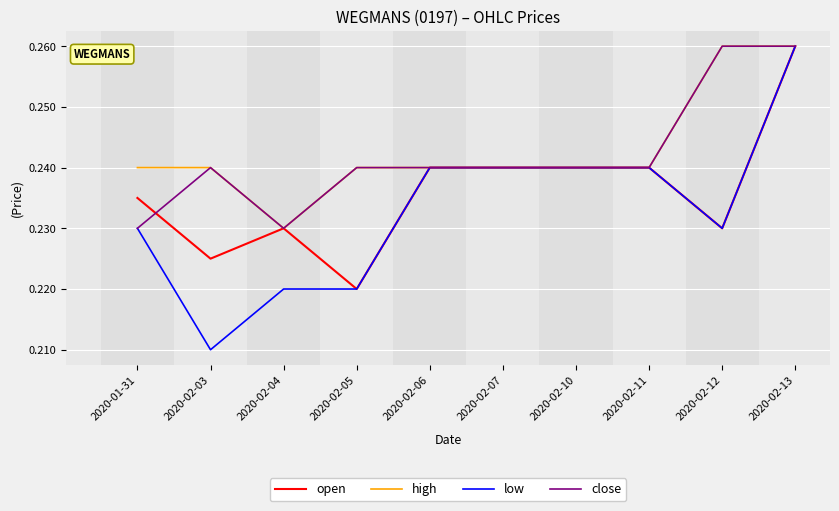

At which category is the sum across all series the highest?

2020-02-13